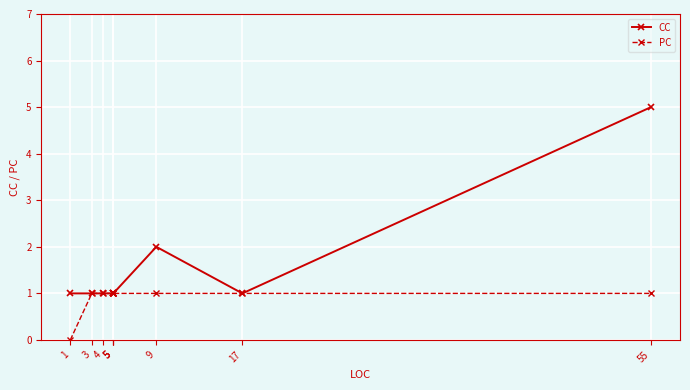

How many series are shown in this chart?

2